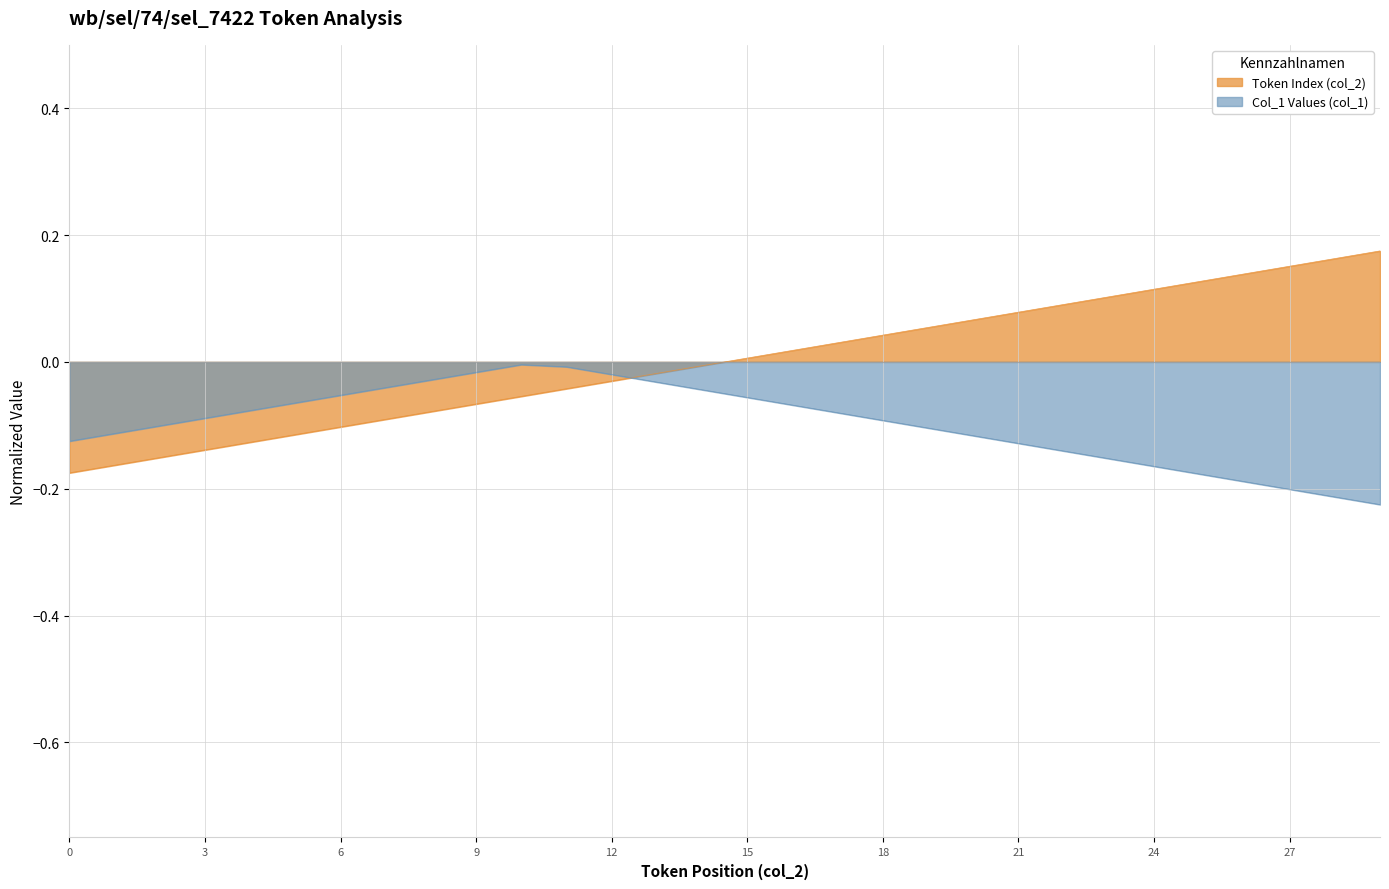

How many lines are shown in the chart?

2